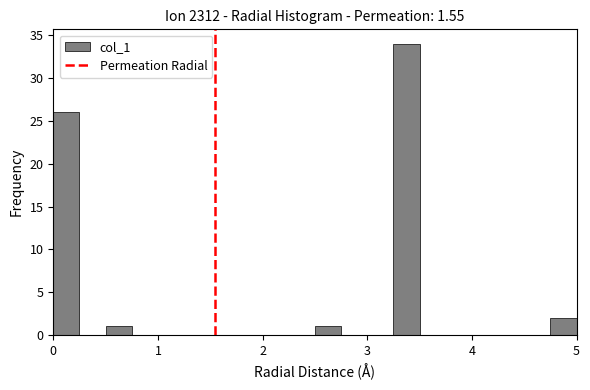

Read against the x-axis, roughly where is the centre of the tallest bar?

3.4